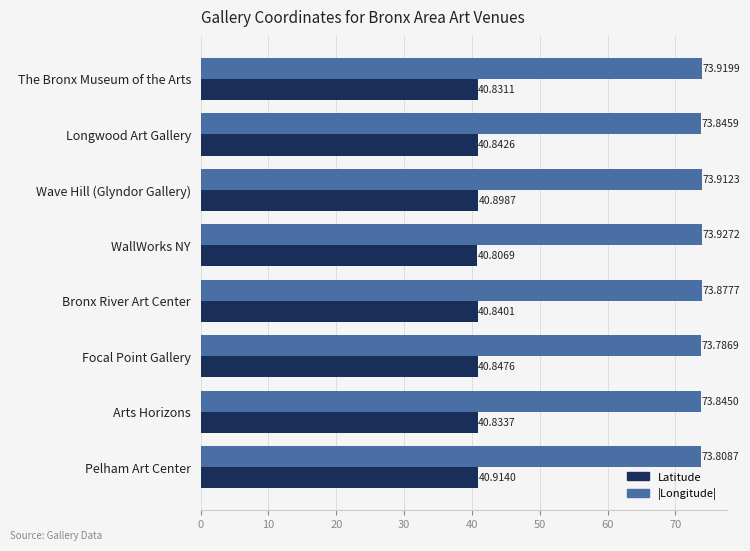

At which label is |Longitude| closest to 73?

Focal Point Gallery